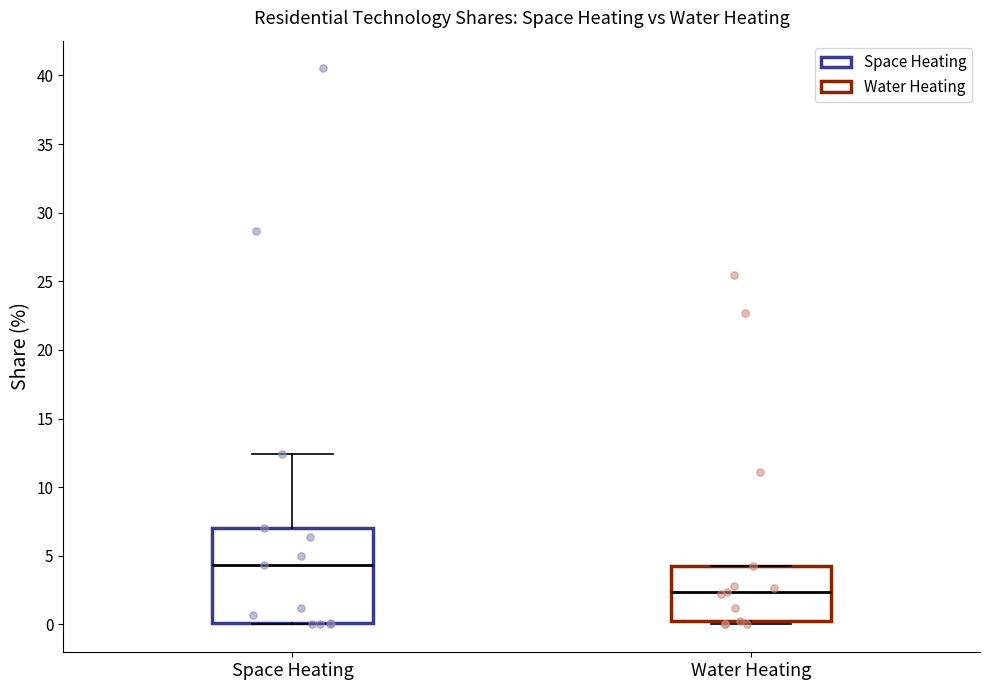

Which box is the tallest, from its lower edge to its upper edge?

Space Heating